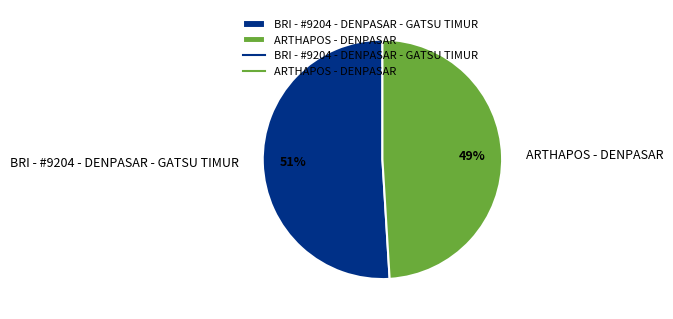

How many slices are in this pie chart?

2